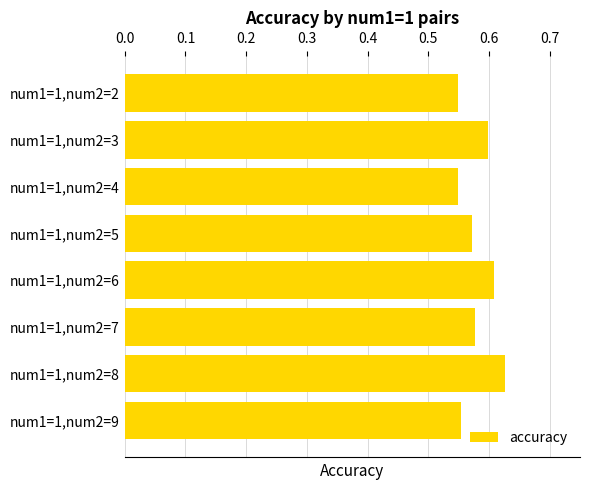

Count the values in the range 0 to 1.

8